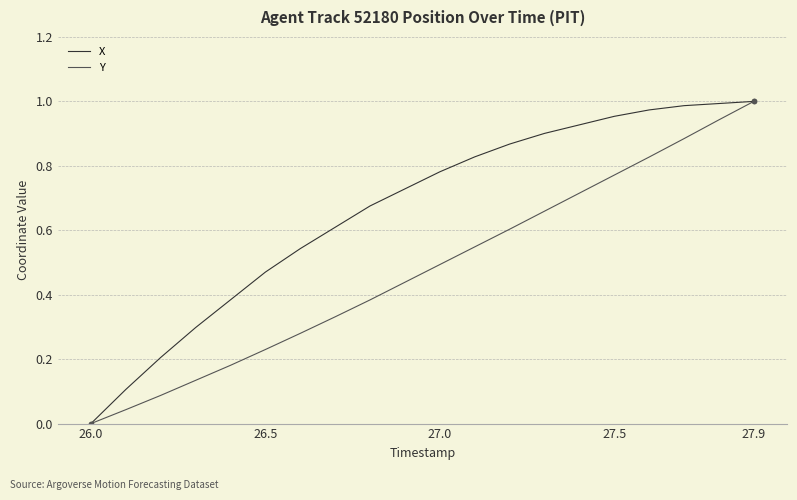

Which series has the largest total across all categories?

X